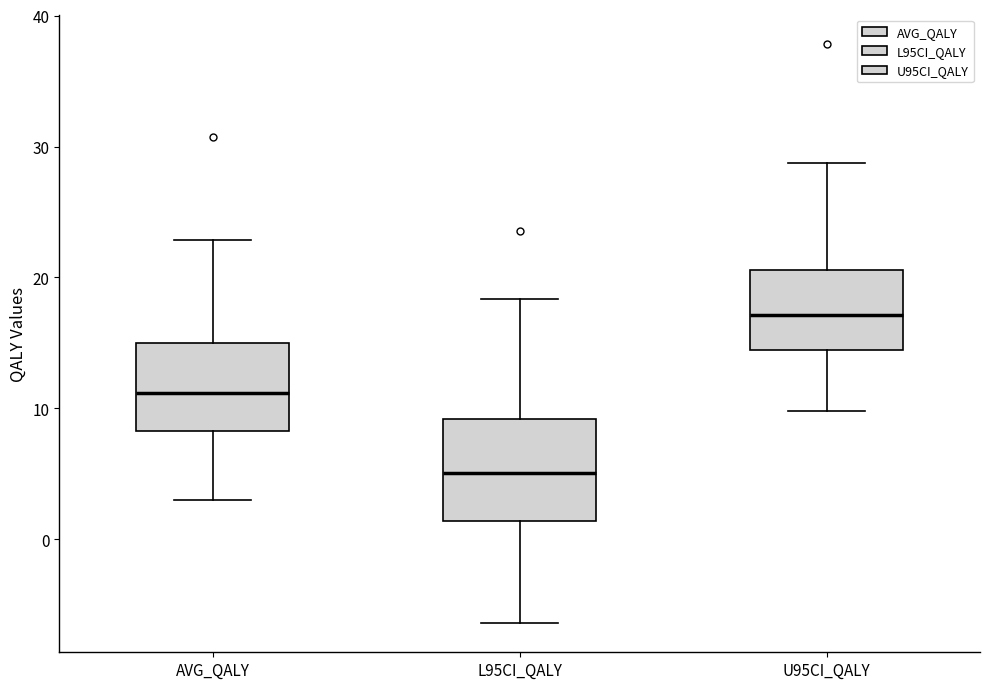

Which box has the highest median line?

U95CI_QALY